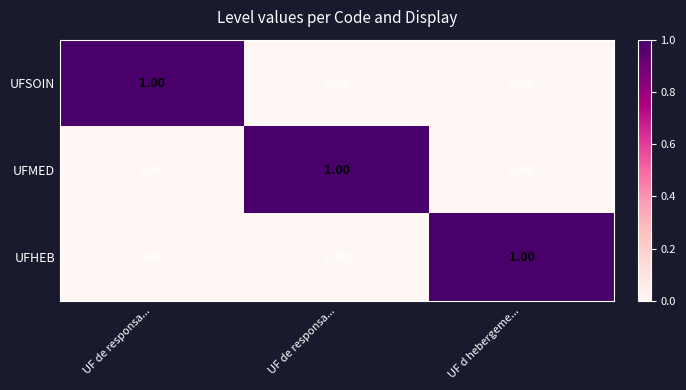

How many distinct data groups are displayed?

3